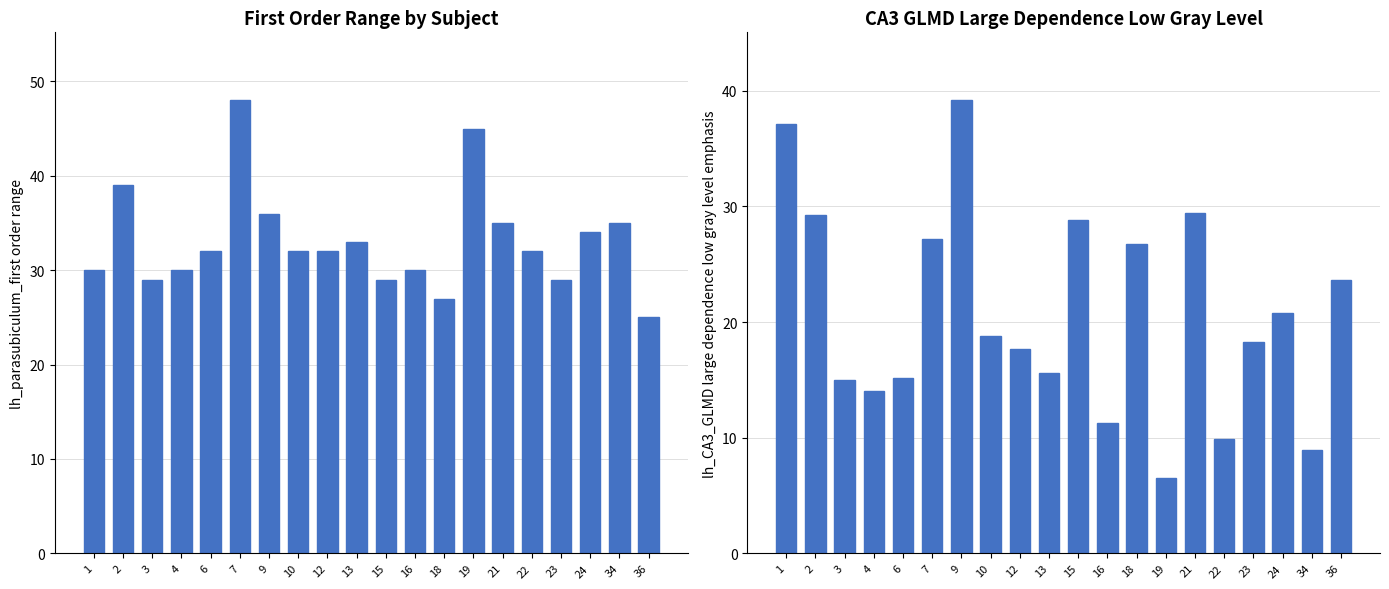

Are the bars grouped side by side (vs. stacked)?

Yes